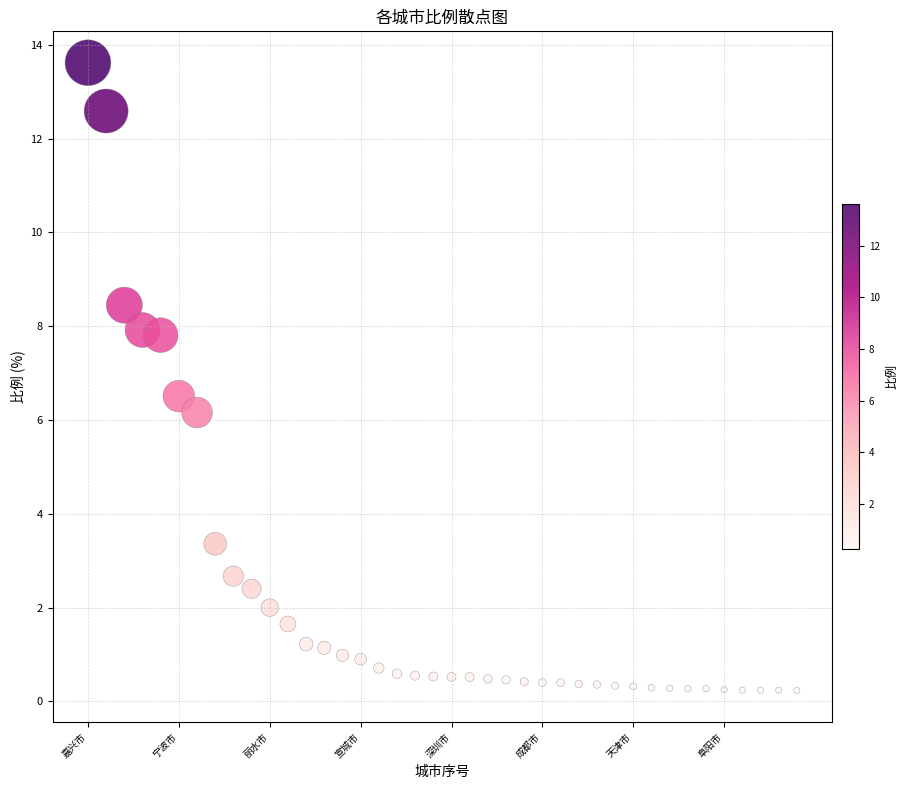

What Y value in the scatter plot is closest to 6?

6.2